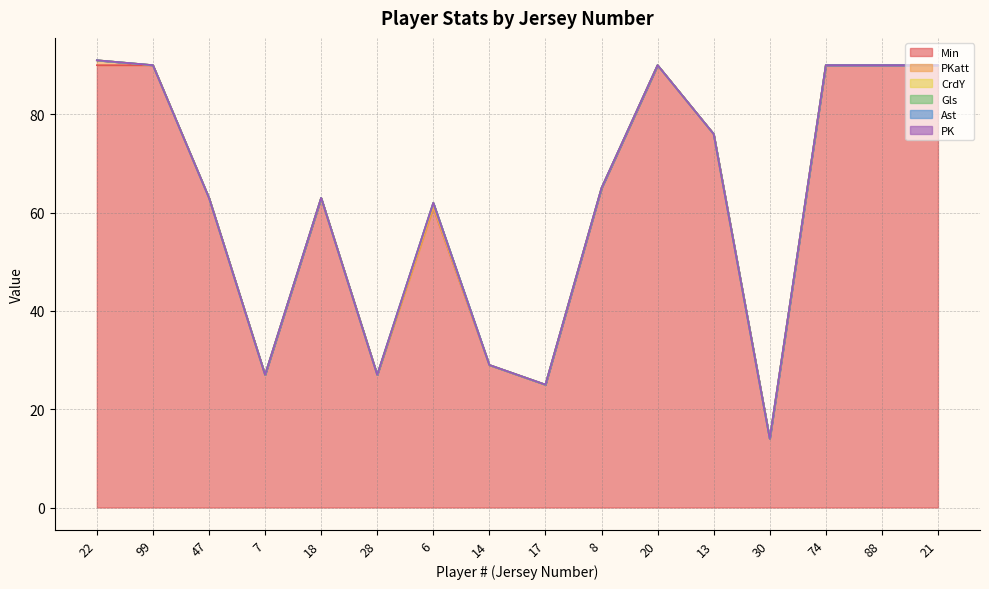

Which series changed the most between 6 and 20?

Min